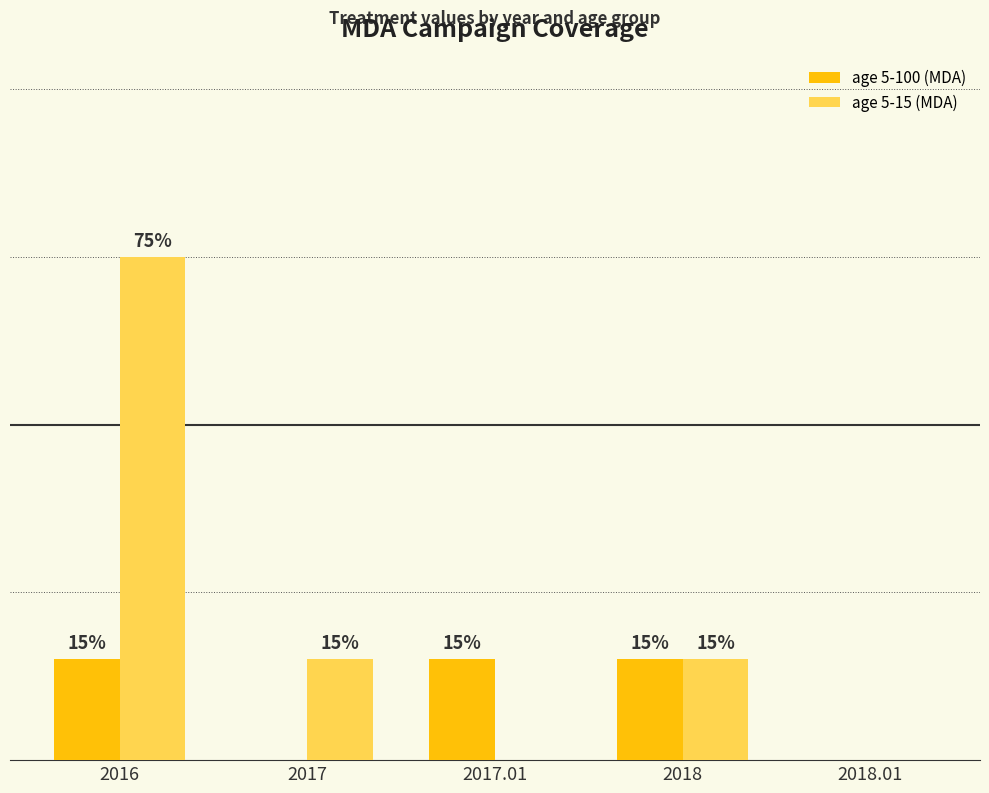

The age 5-100 (MDA) series shows 0.1 at 2016. True or false?

True